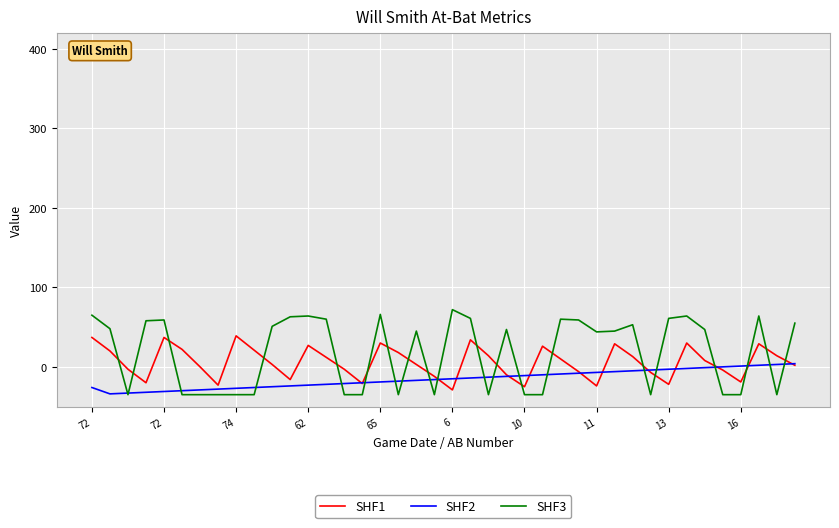

Rank the series by their maximum value, from highest to lowest.

SHF3, SHF1, SHF2